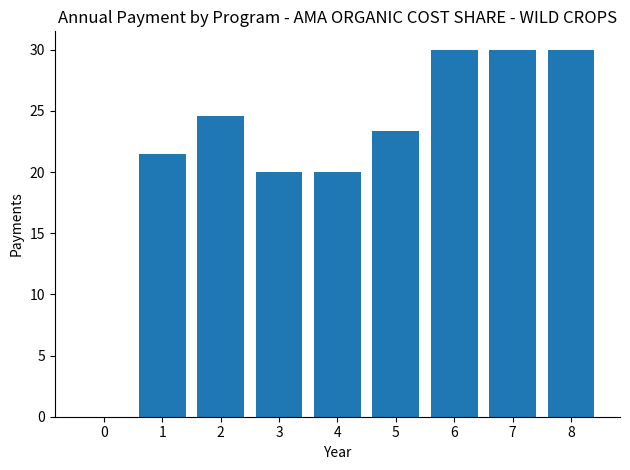

Is it true that the value at 7 is 30.0?

True